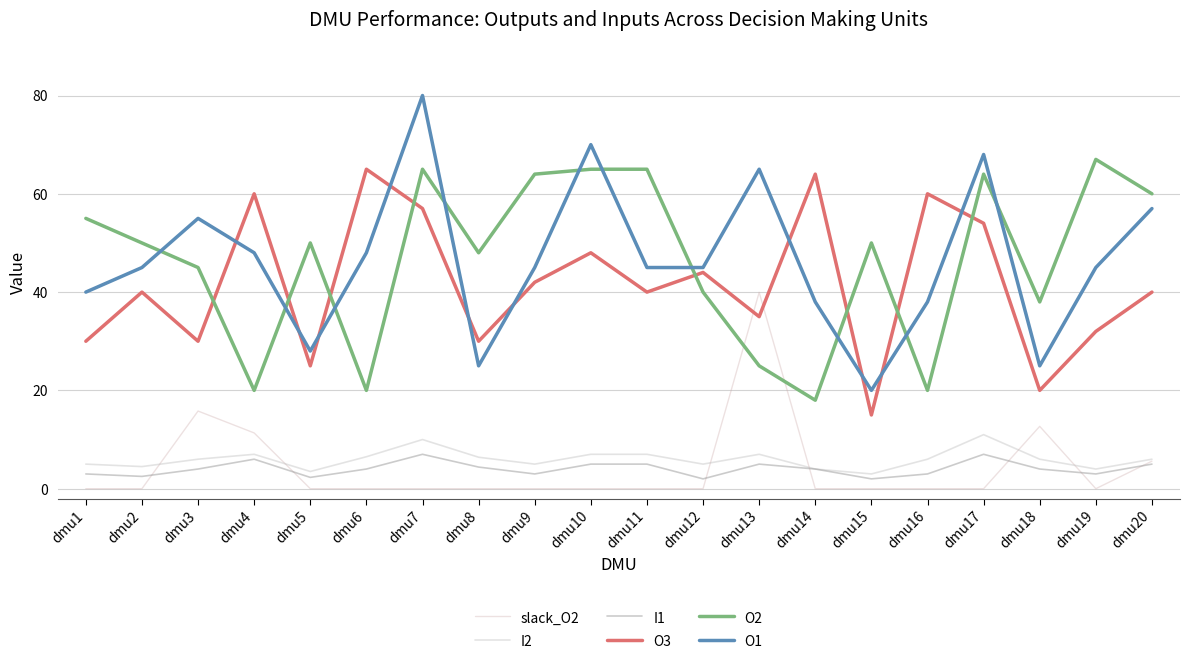

Does the chart have visible grid lines?

Yes